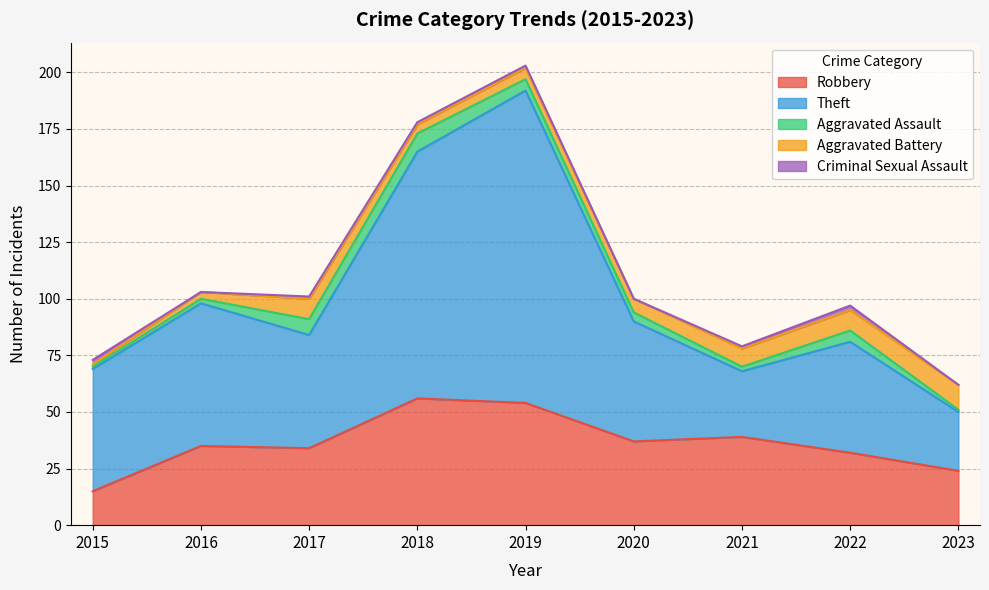

What is the total value across all series at 2018?

178